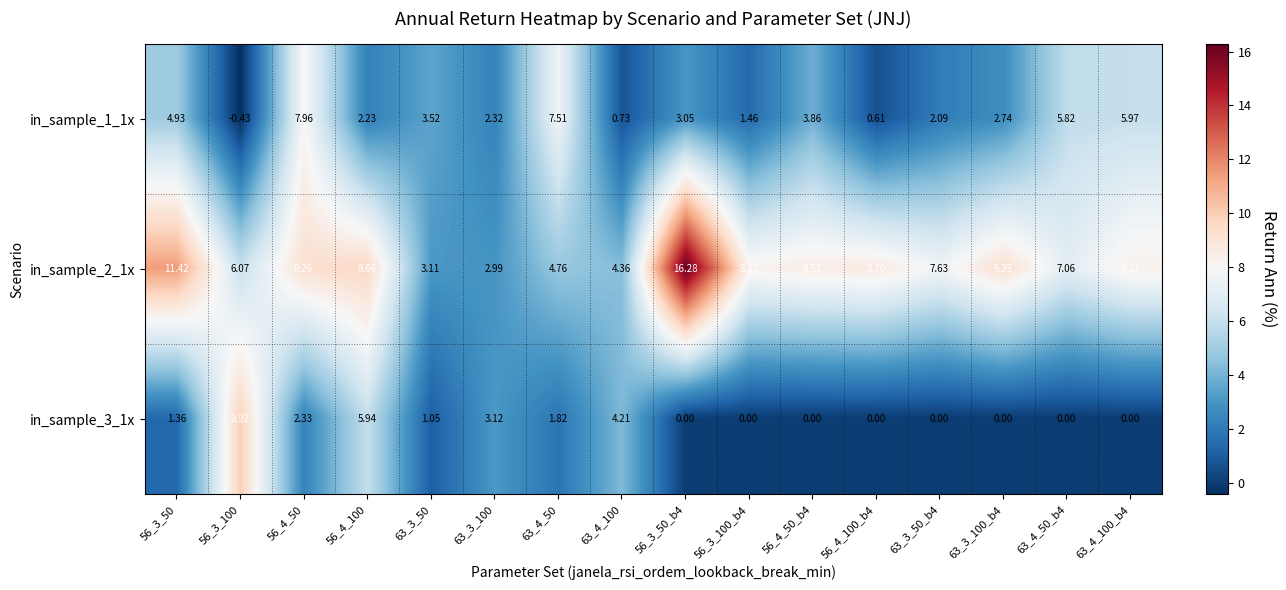

At how many categories does at least one series exceed 1?

16